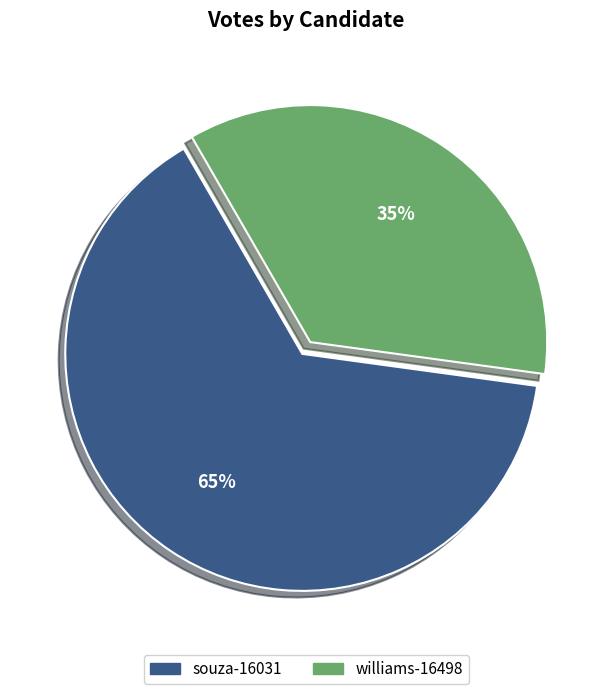

Is it true that souza-16031 is 65% of the pie?

True